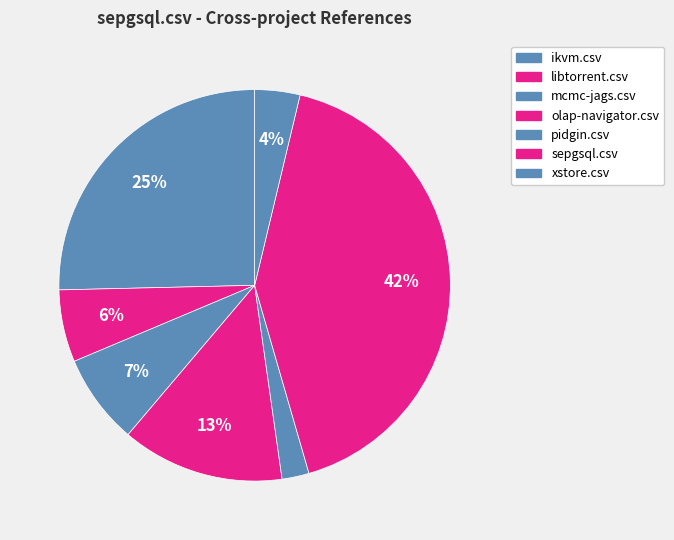

Count the number of slices in the pie.

7